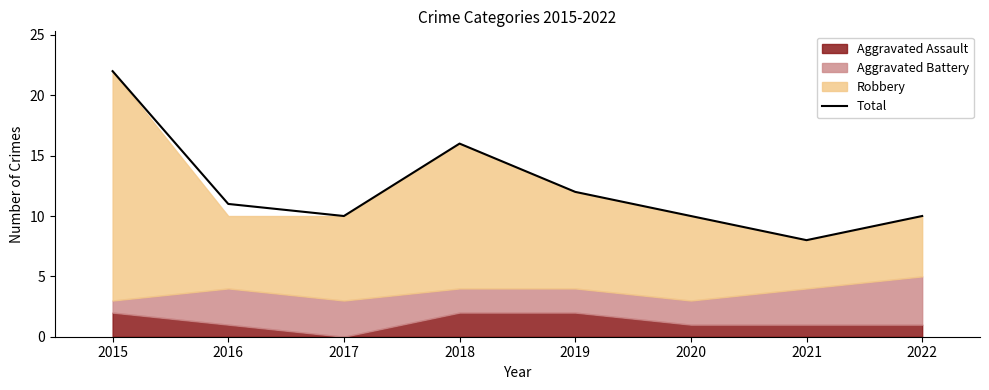

Between 2020 and 2018, which is larger?

2018